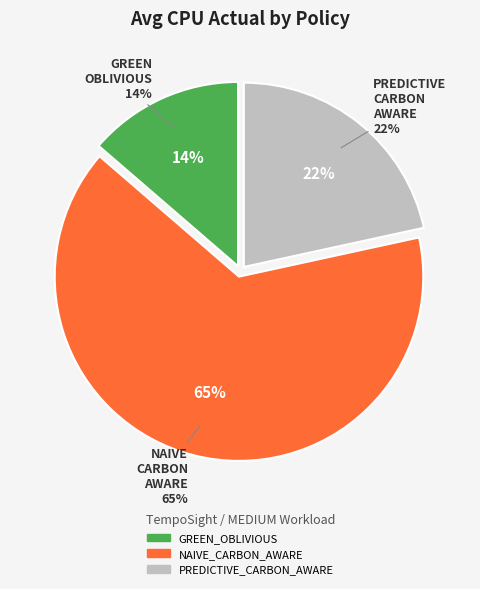

True or false: GREEN_OBLIVIOUS accounts for 8% of the total.

False